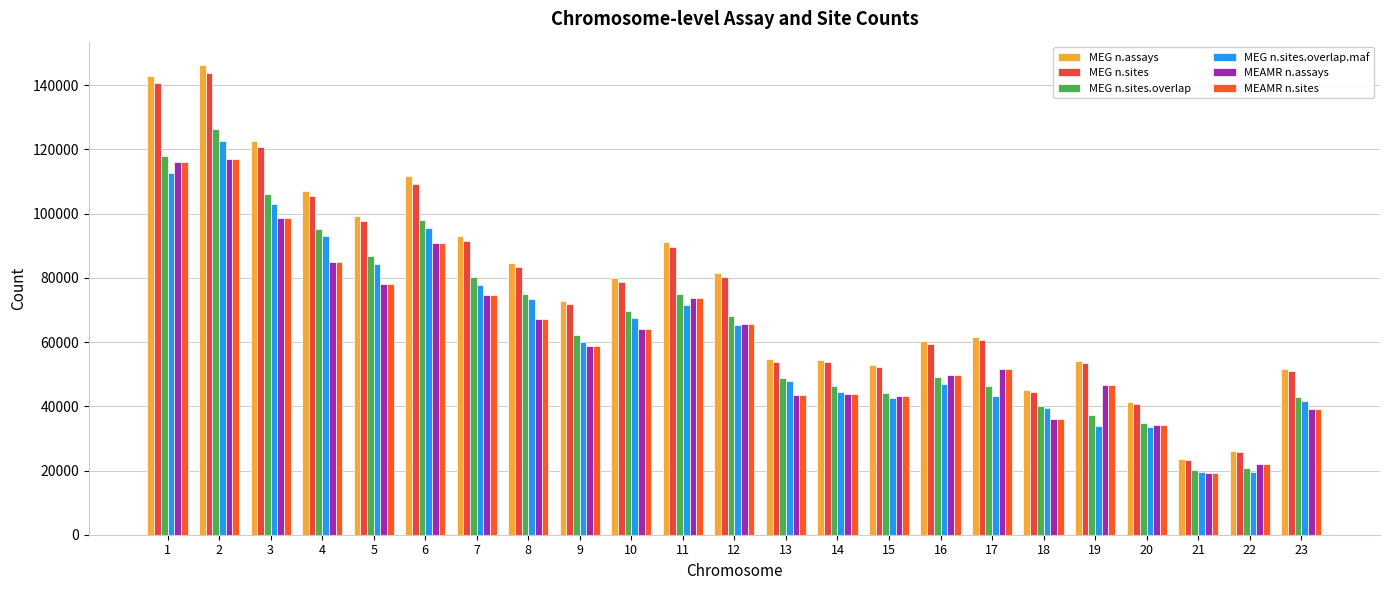

What is the total value across all series at 21?

124759